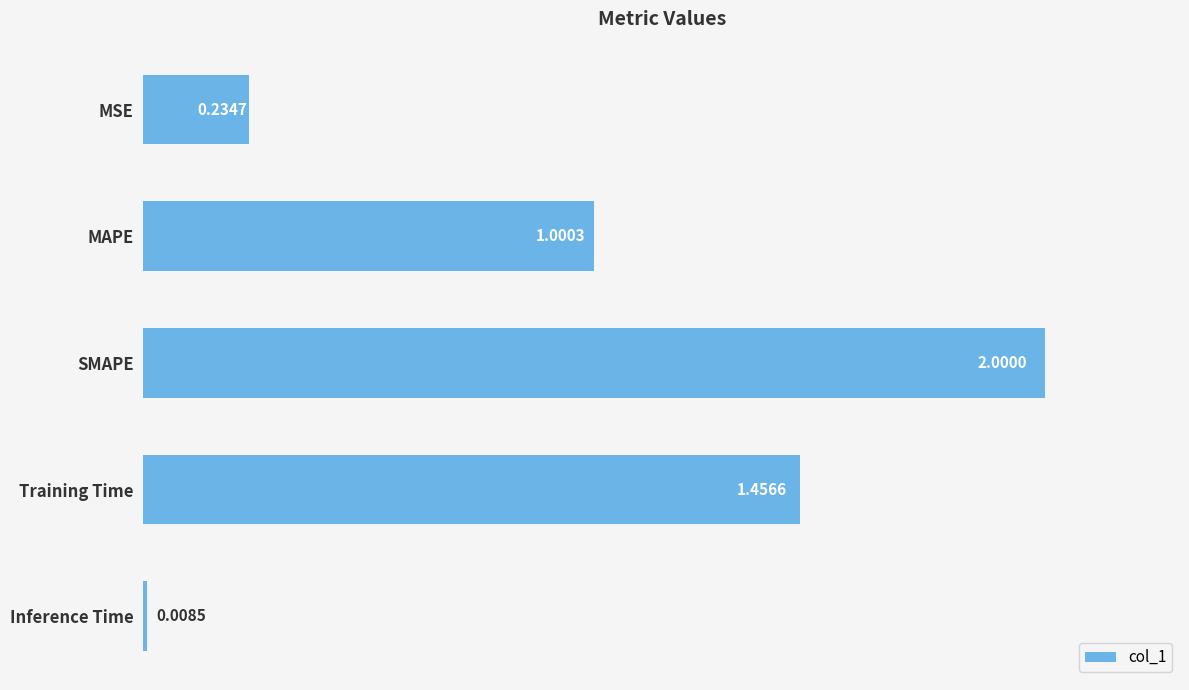

Does the chart contain stacked bars?

No